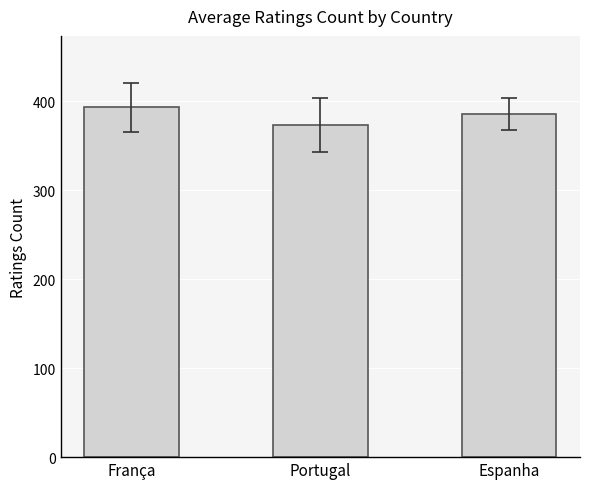

Rank the categories by value from lowest to highest.

Portugal, Espanha, França